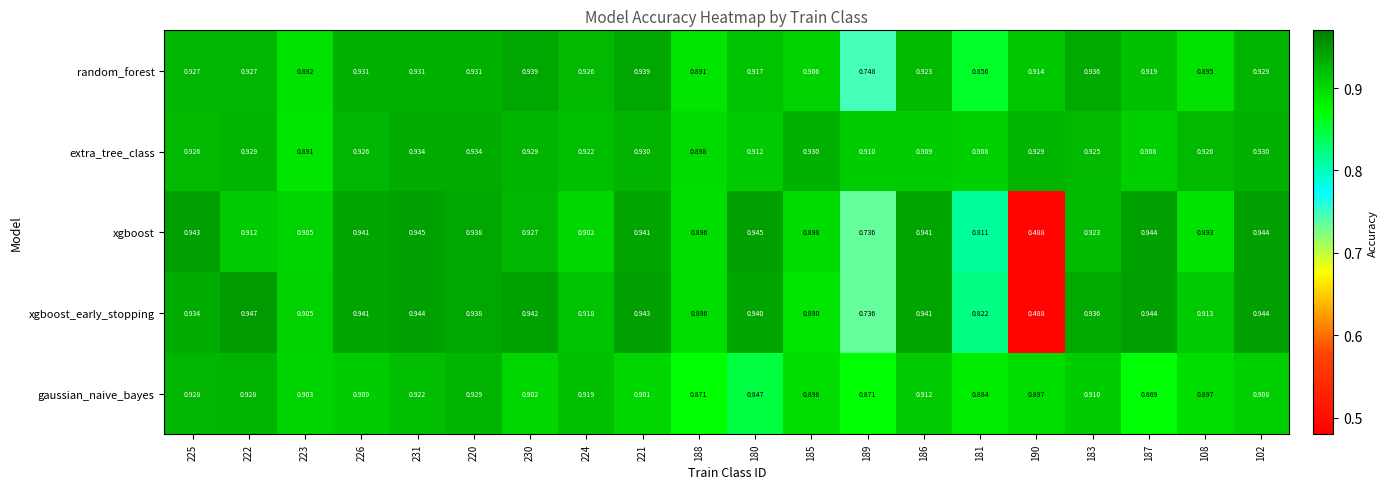

Is the value of xgboost at 181 greater than the value of xgboost_early_stopping at 223?

No